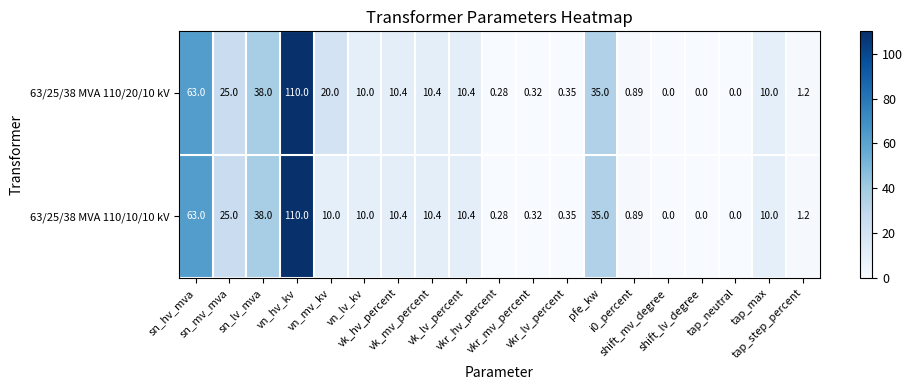

How many values in 63/25/38 MVA 110/10/10 kV are above zero?

16